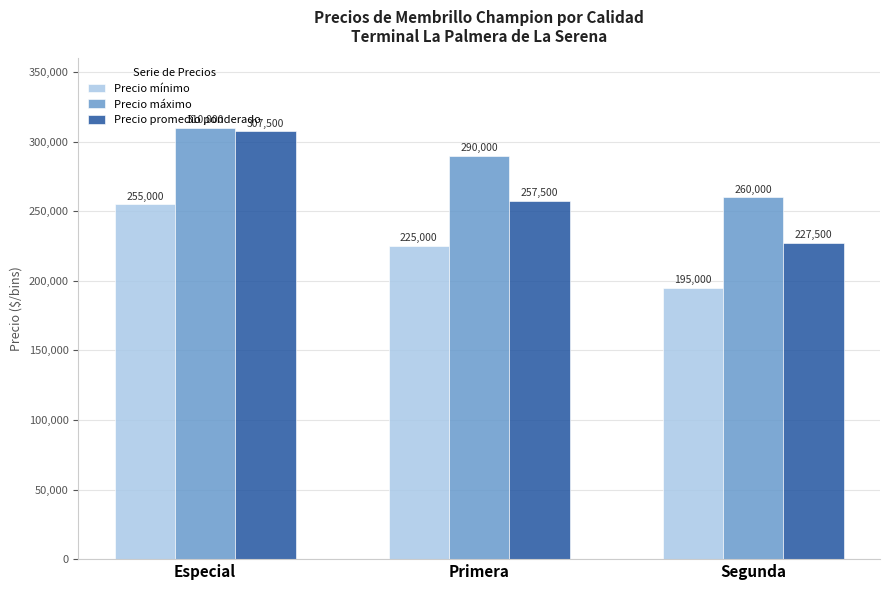

True or false: Precio máximo has a value of 73279 at Especial.

False